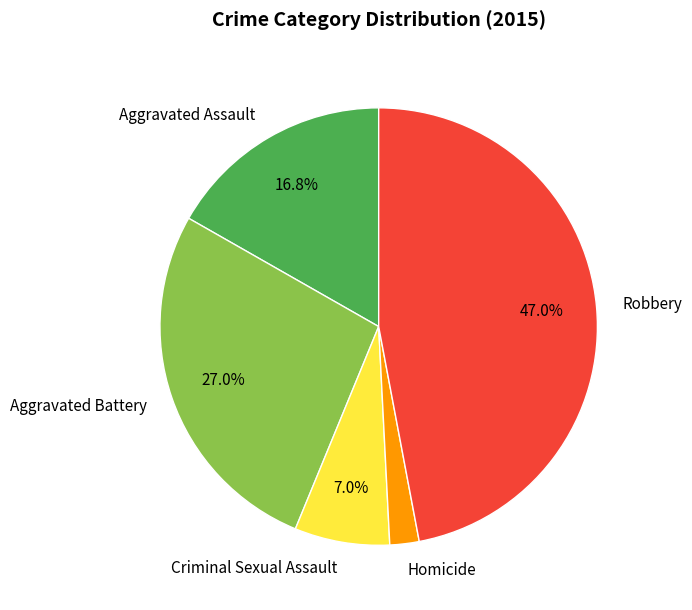

What percentage is the Aggravated Assault slice, to the nearest percent?

17%